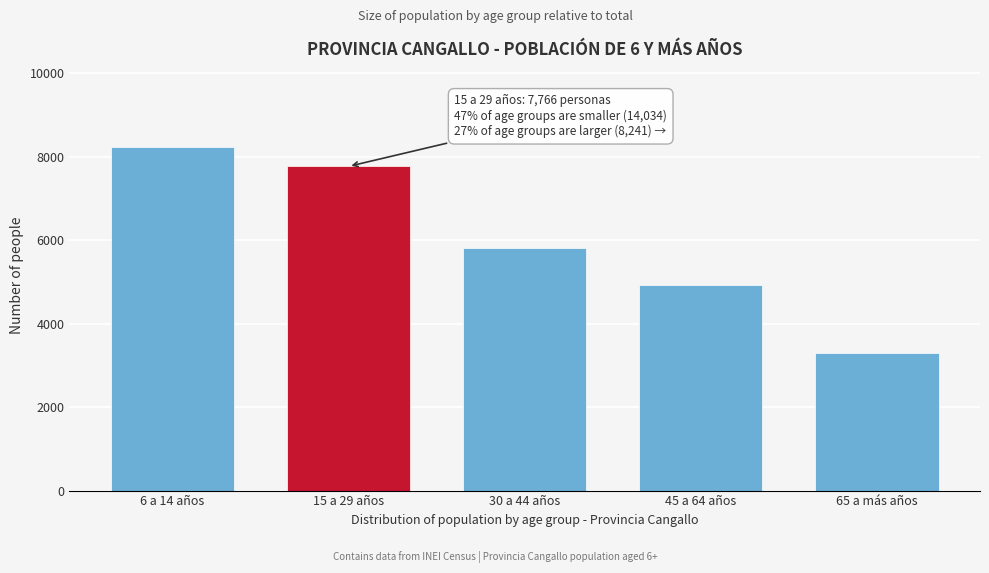

Reading left to right, transcribe all the data shown in this chart.

8241	7766	5817	4927	3290